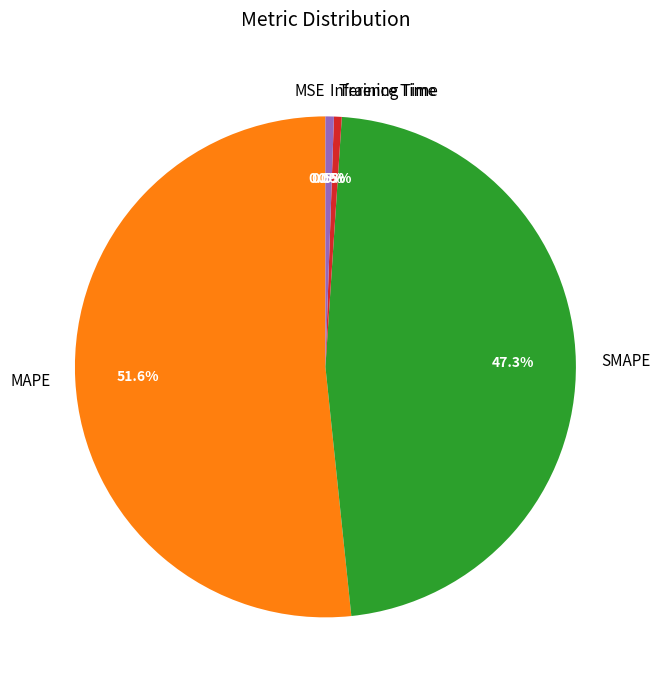

Combined, do SMAPE and MAPE account for over 50%?

Yes